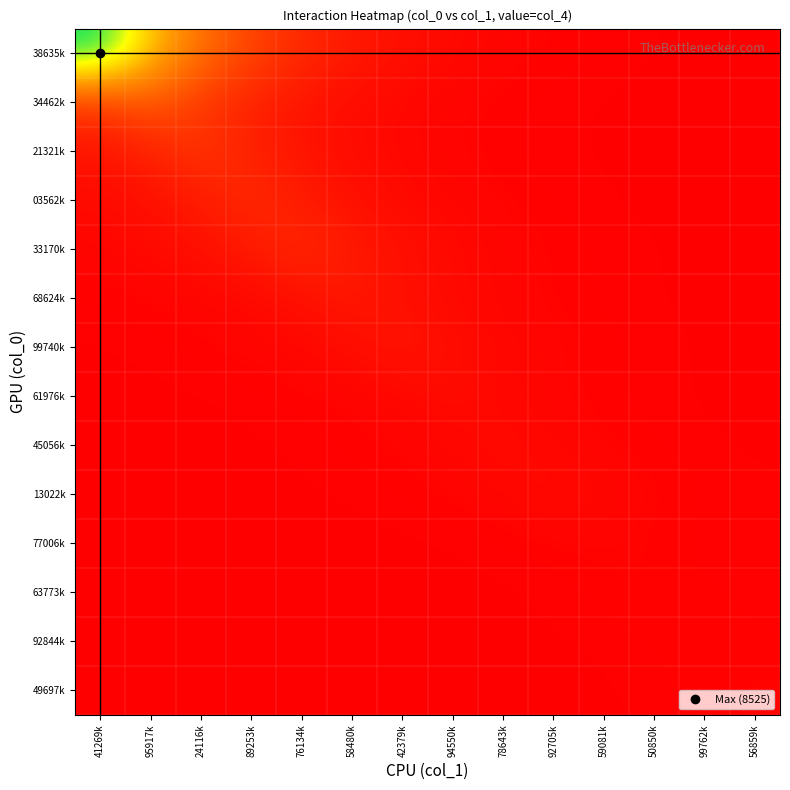

What is the maximum value shown in the chart?

8525.0